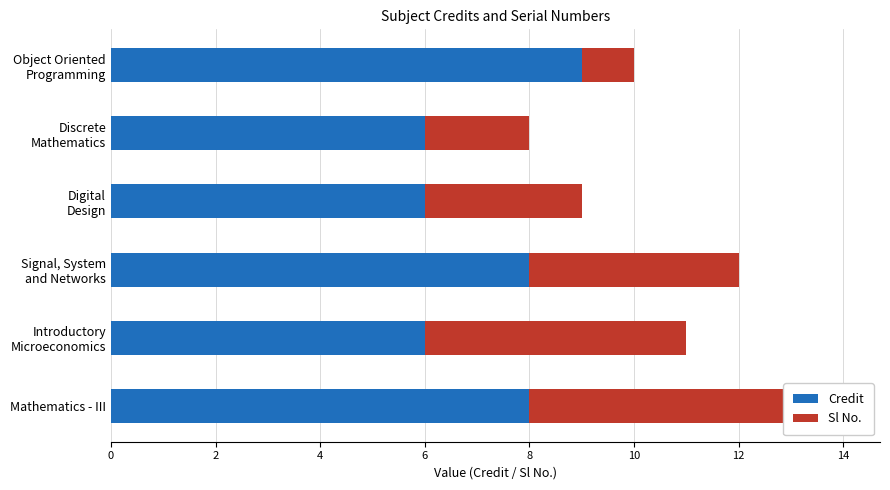

How many values in the Sl No. series exceed 4?

2